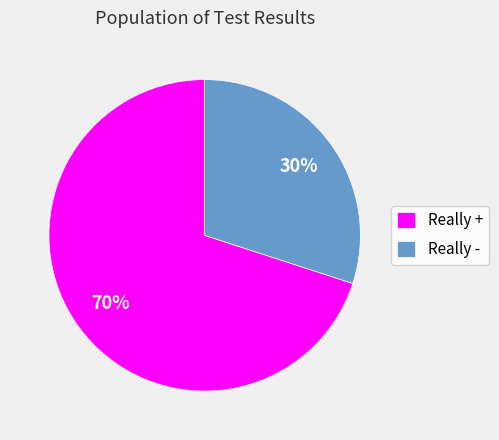

Combined, do Really - and Really + account for over 50%?

Yes